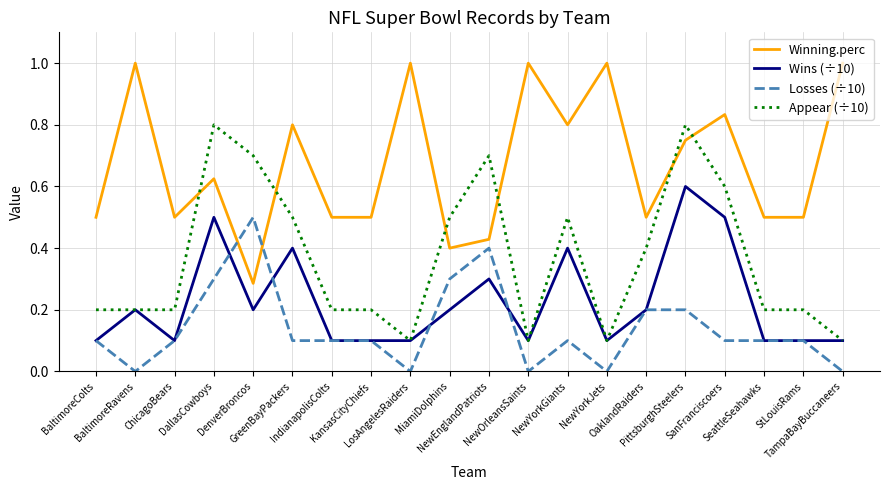

What is the greatest value displayed?

1.0